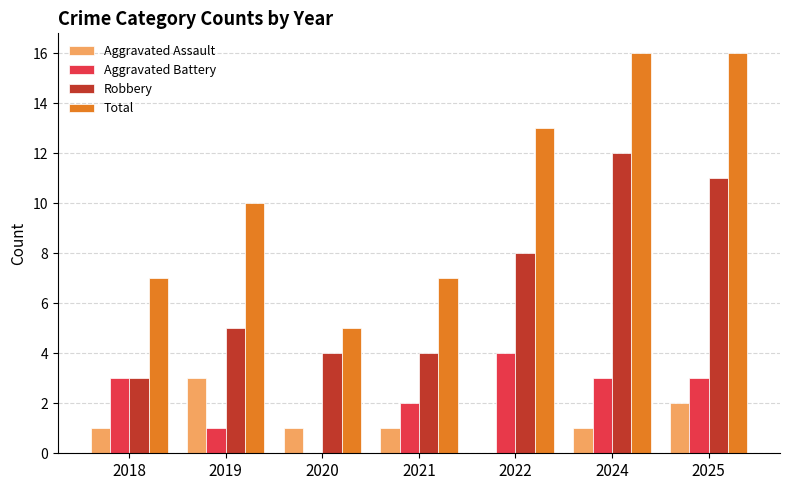

What is the highest value of the Aggravated Assault series?

3